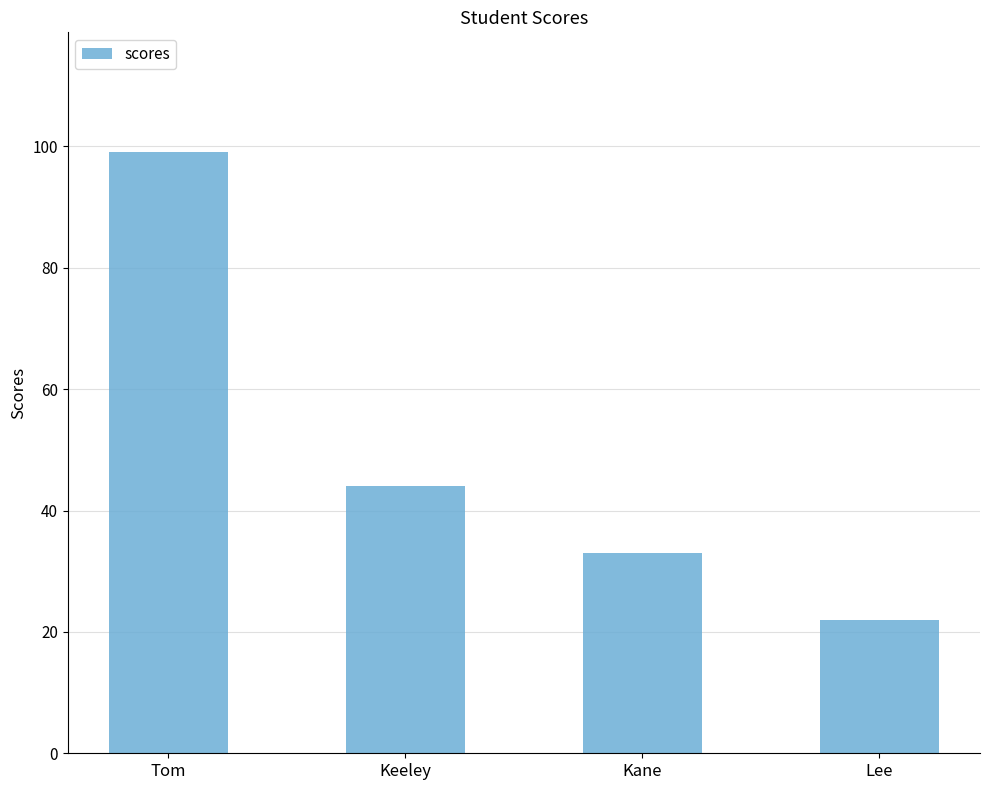

Reading left to right, transcribe all the data shown in this chart.

Tom=99	Keeley=44	Kane=33	Lee=22